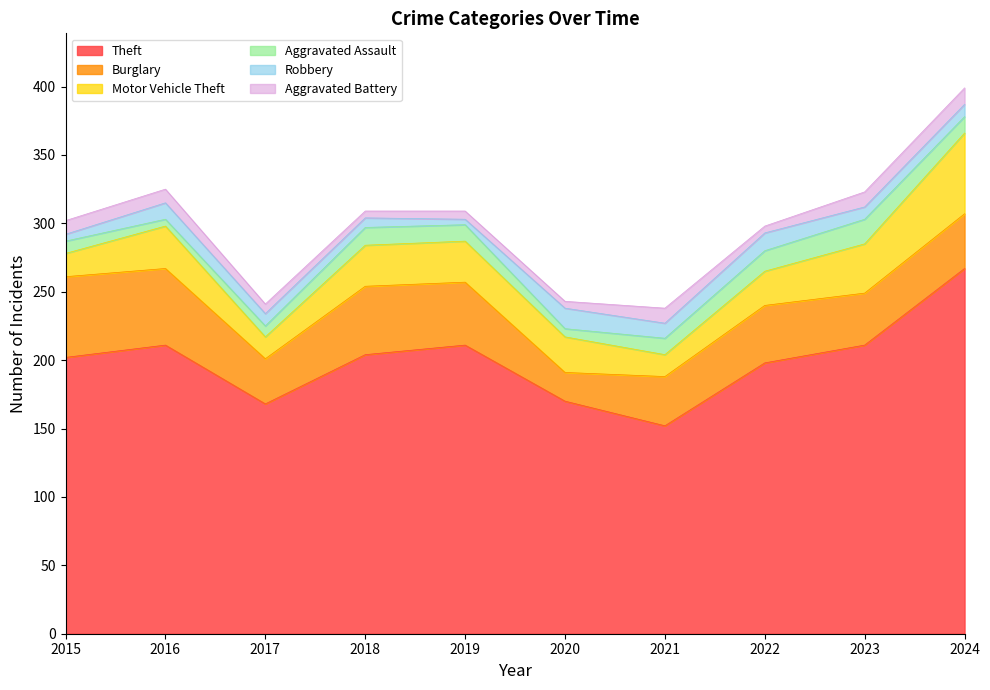

Which series has the largest total across all categories?

Theft